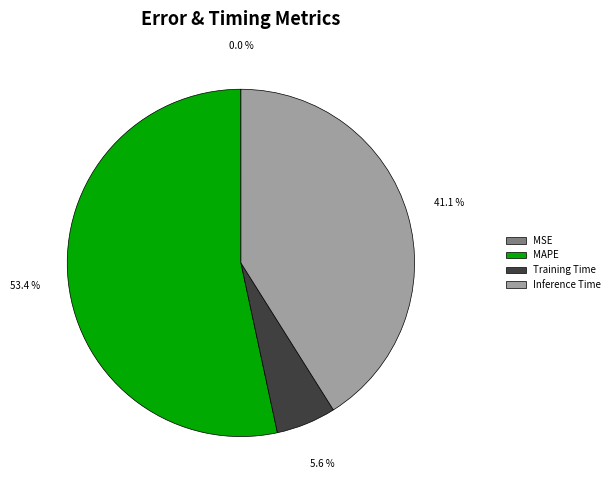

True or false: Inference Time accounts for 27% of the total.

False